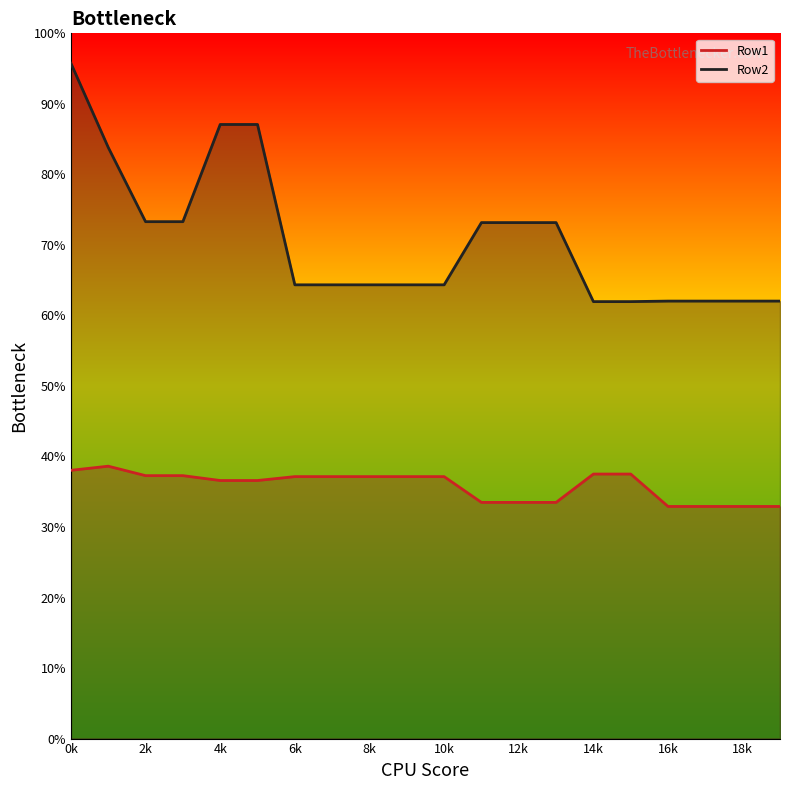

True or false: Row2 and Row1 intersect in this chart.

False